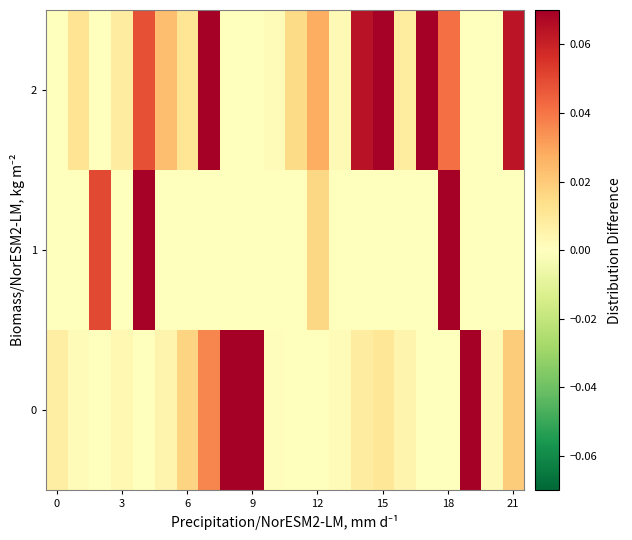

Reading left to right, list all the values displayed in this chart.

0: 0.0	0.0	-0.0	0.0	-0.0	0.0	0.0	0.0	0.1	0.1	0.0	0.0	0.0	0.0	0.0	0.0	0.0	0.0	-0.0	0.1	0.0	0.0
1: -0.0	-0.0	0.1	-0.0	0.1	-0.0	-0.0	0.0	0.0	0.0	0.0	0.0	0.0	-0.0	-0.0	-0.0	-0.0	-0.0	0.1	0.0	-0.0	-0.0
2: -0.0	0.0	-0.0	0.0	0.0	0.0	0.0	0.1	-0.0	-0.0	0.0	0.0	0.0	0.0	0.1	0.1	0.0	0.1	0.0	-0.0	-0.0	0.1